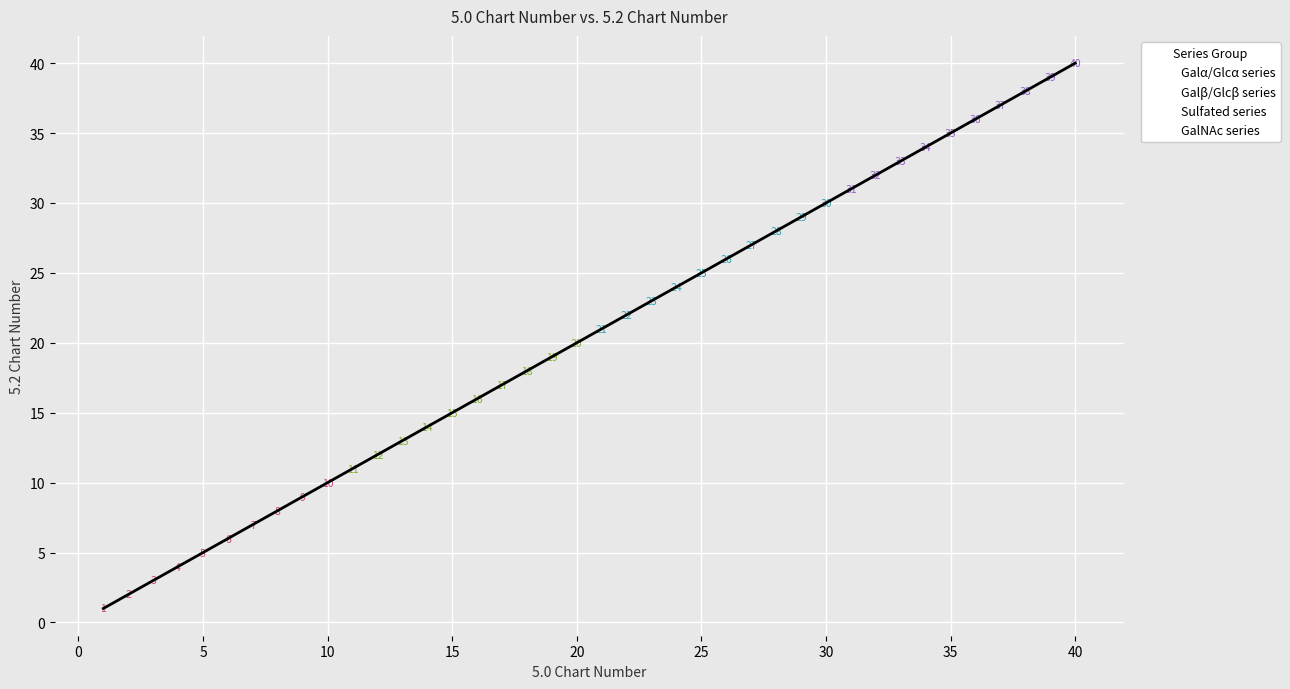

Which series contains the highest Y value?

GalNAc series